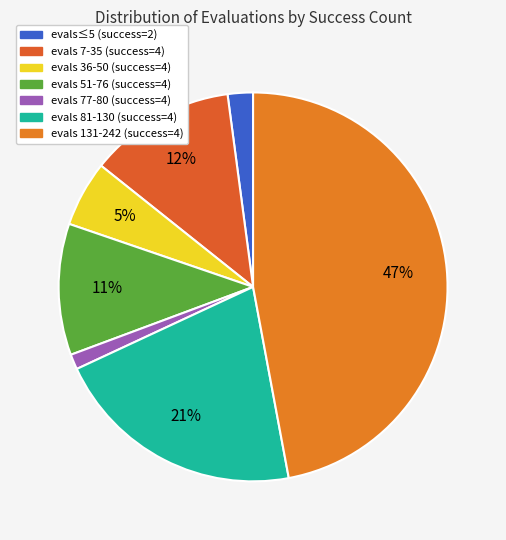

How many segments does this pie chart have?

7